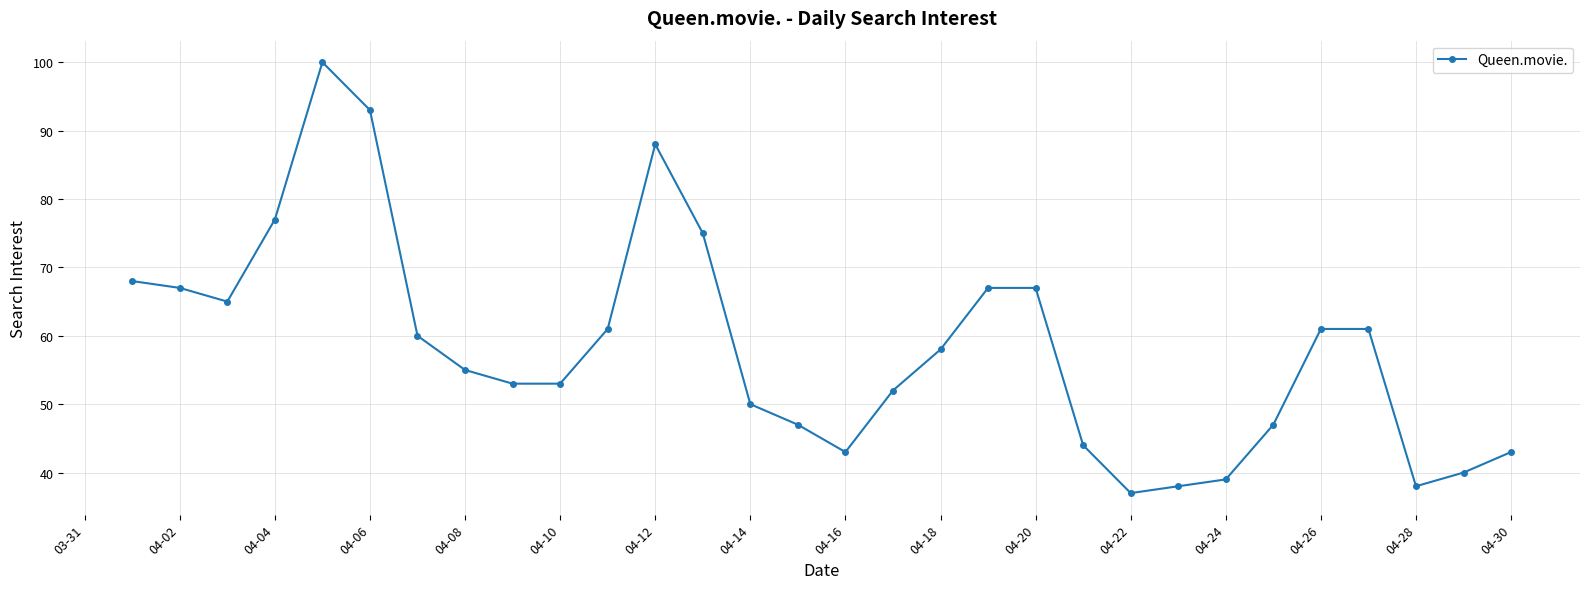

What is the value of the 27th point from the left?

61